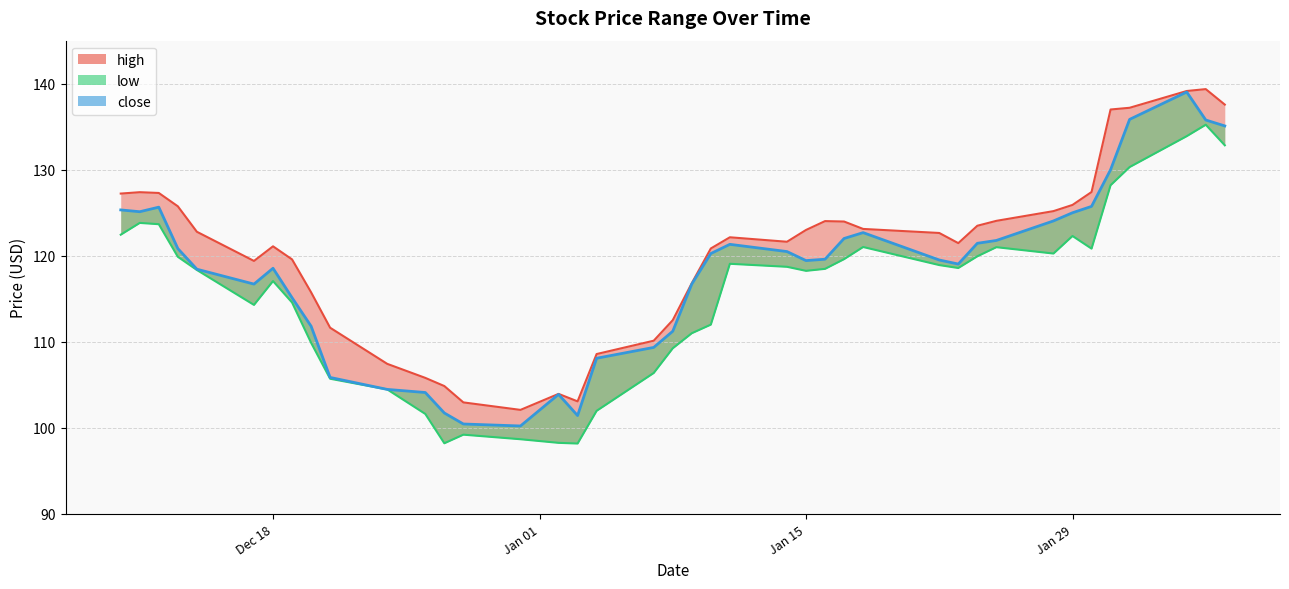

Read the close value at 2019-01-07.

109.3